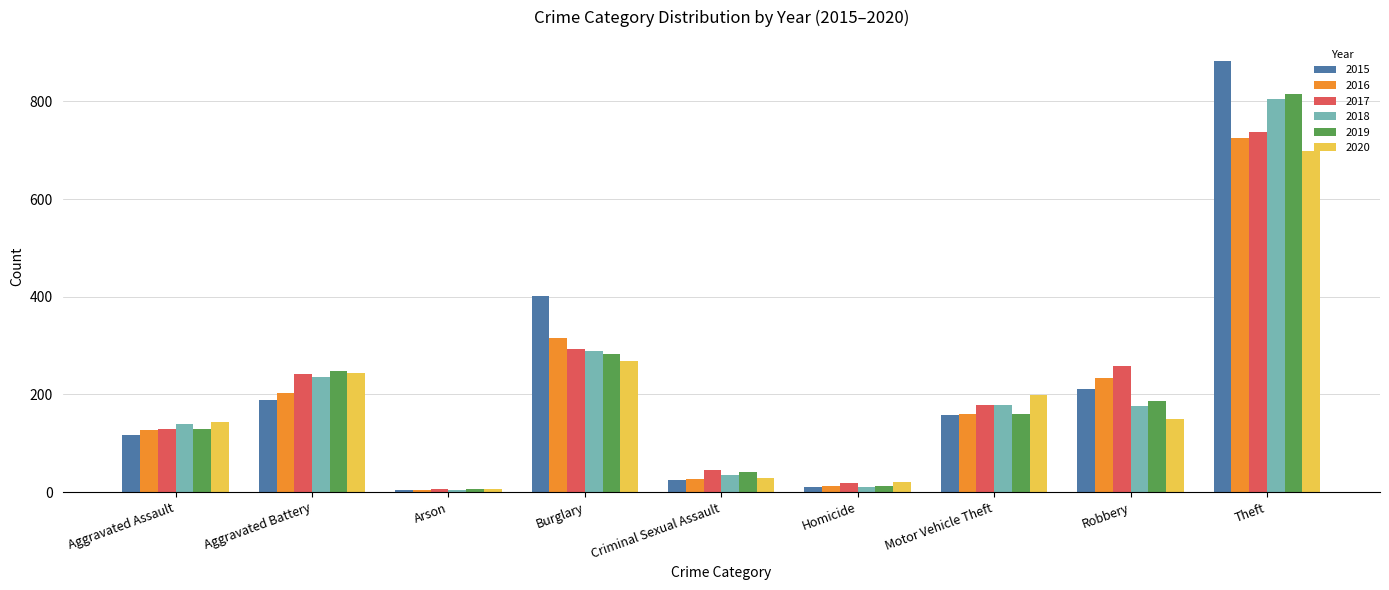

What is the maximum value shown in the chart?

882